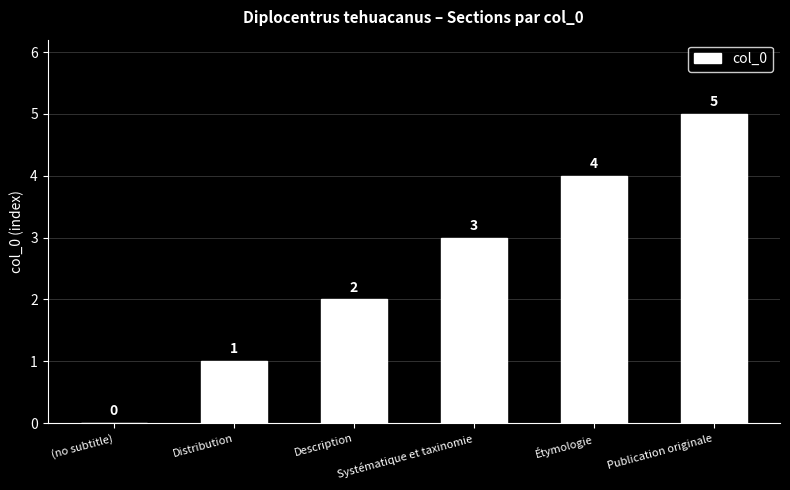

What is the maximum value shown in the chart?

5